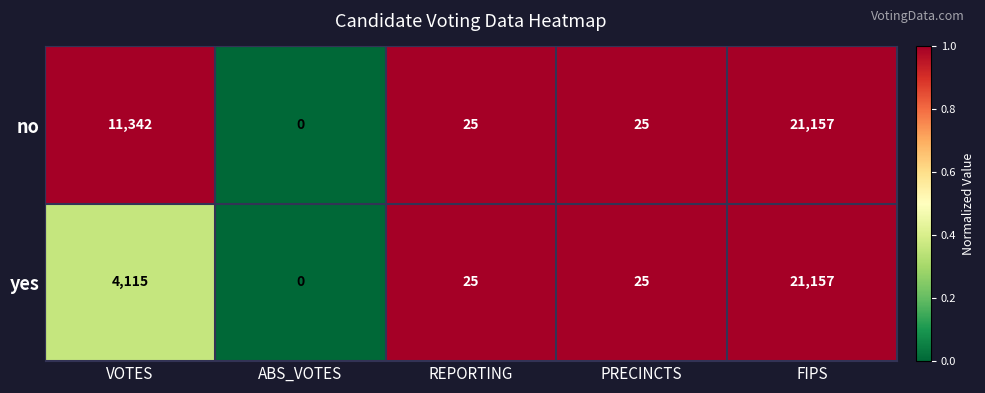

Which series has the largest total across all categories?

no